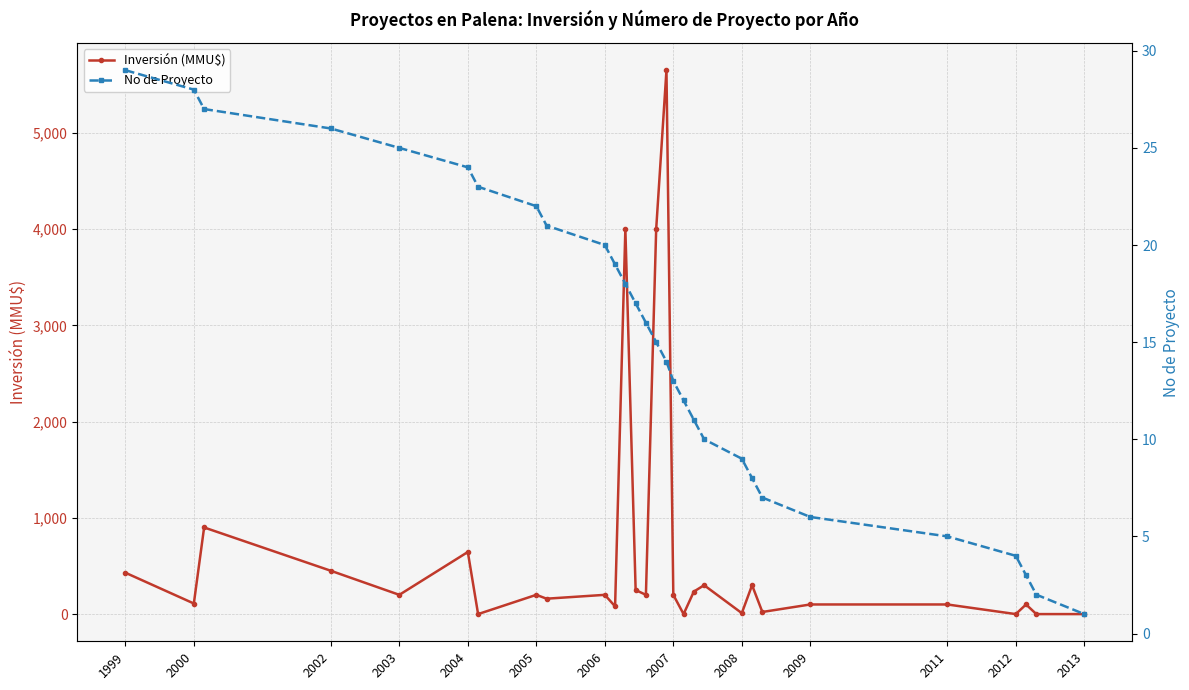

What is the greatest value displayed?

5650